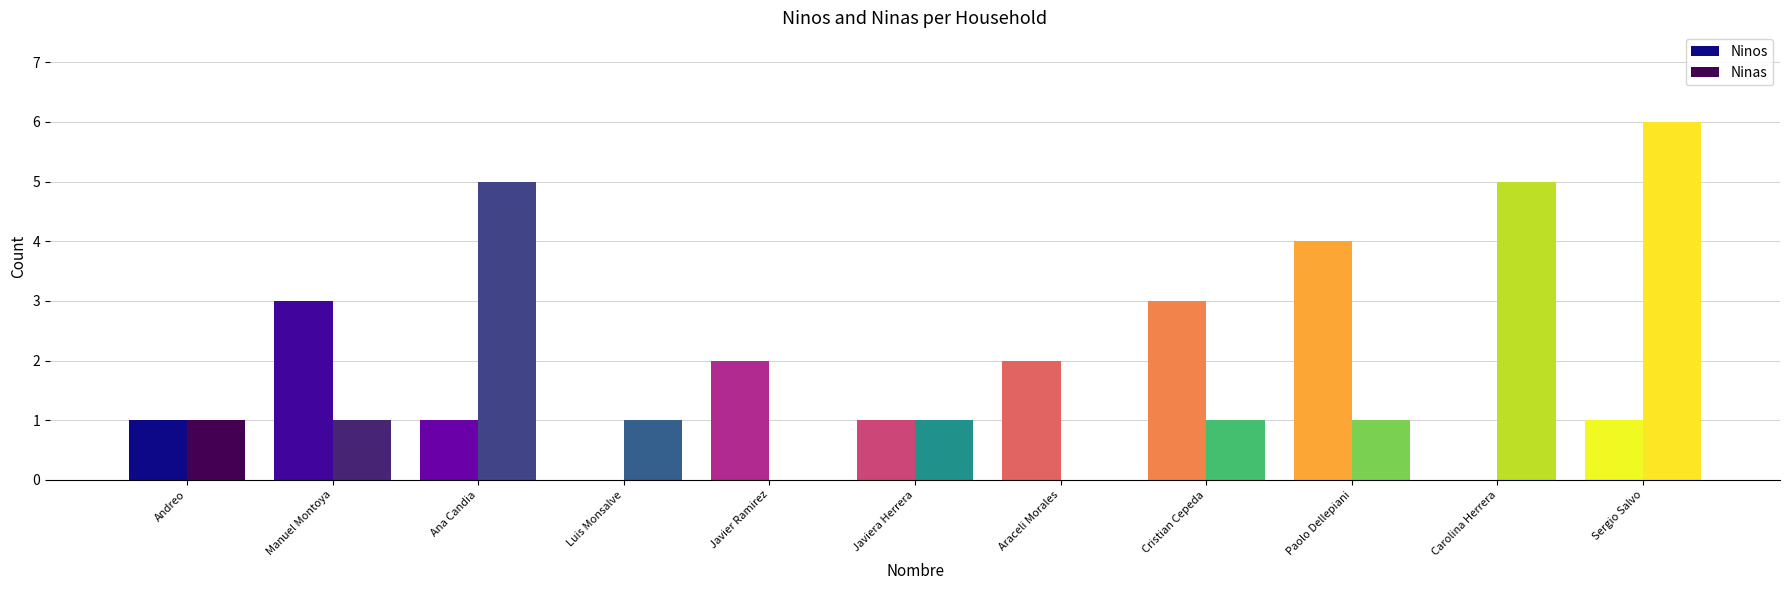

Count the Ninos values in the range 1 to 3.

8